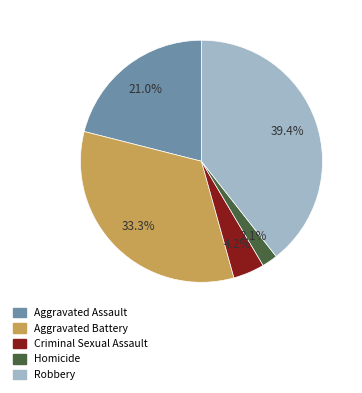

Is Robbery the majority of the pie?

No